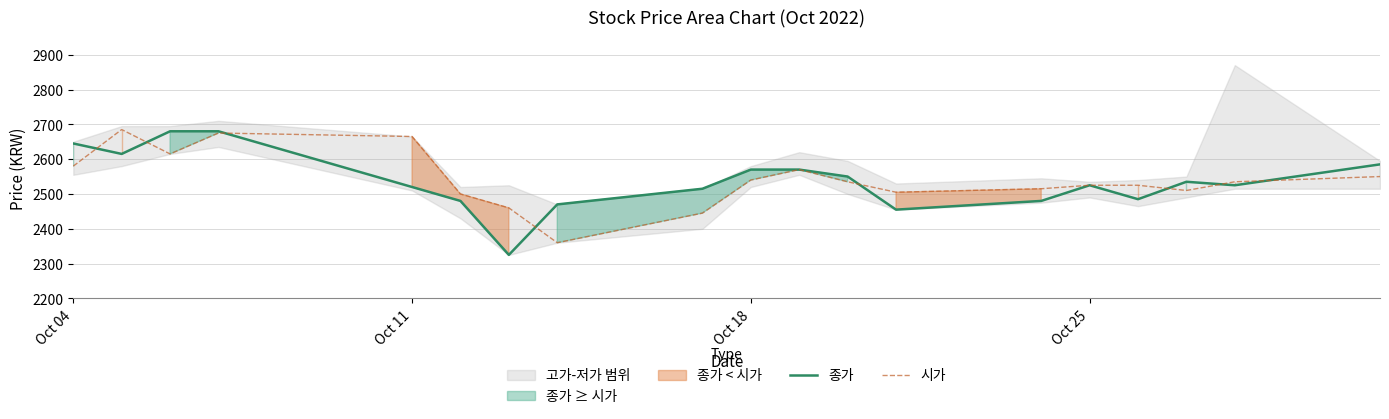

Which series has the widest spread of values?

종가